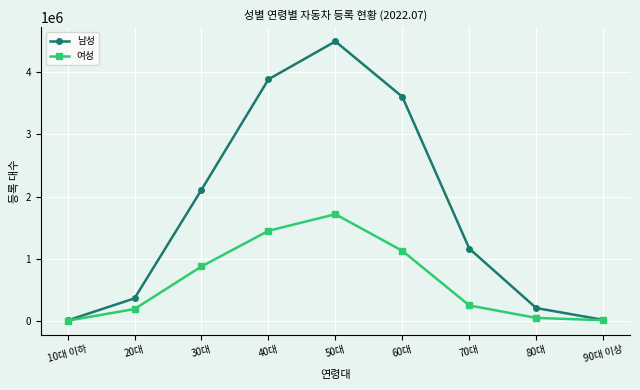

What are all the series names shown in the legend?

남성, 여성